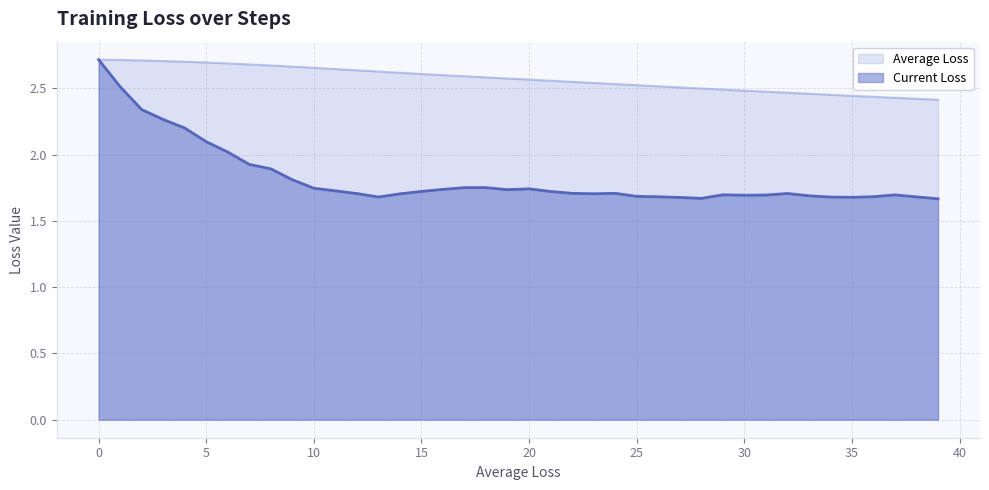

The value of Current Loss at 39 is 1.7. True or false?

True